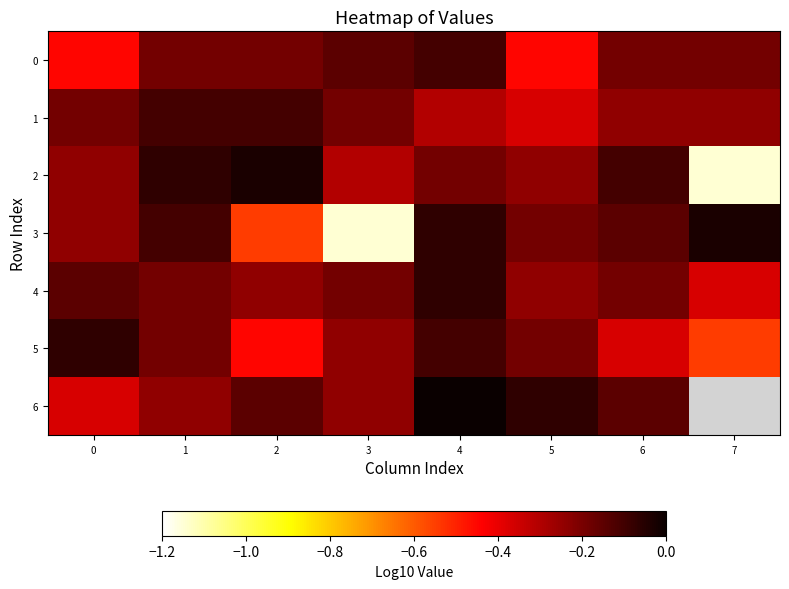

Which category has the lowest value in the 4 series?

7